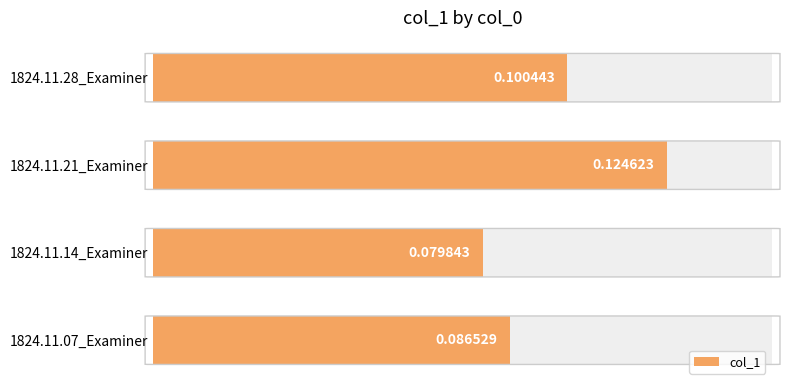

List the labels in order of col_1 value, smallest first.

1824.11.14_Examiner, 1824.11.07_Examiner, 1824.11.28_Examiner, 1824.11.21_Examiner